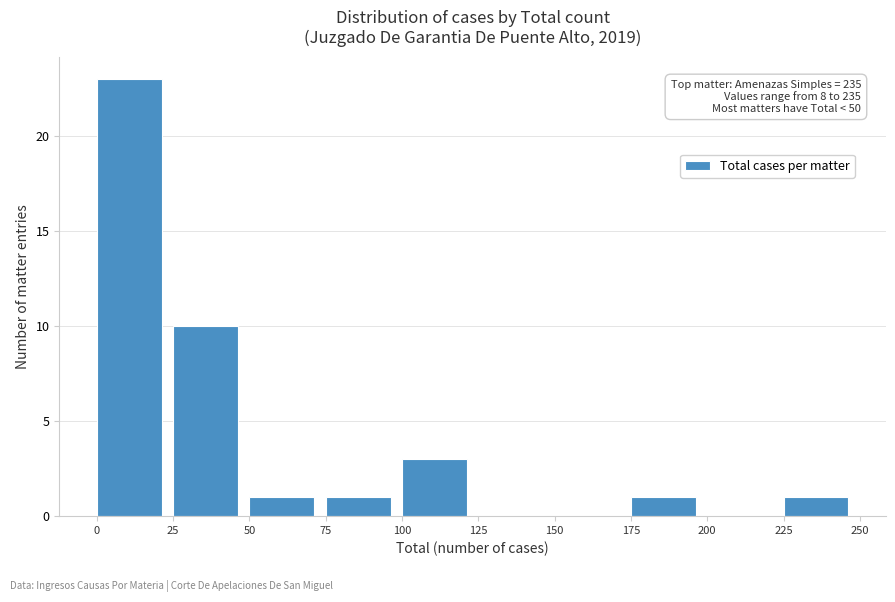

Which range on the x-axis has the tallest bar?

0 to 25